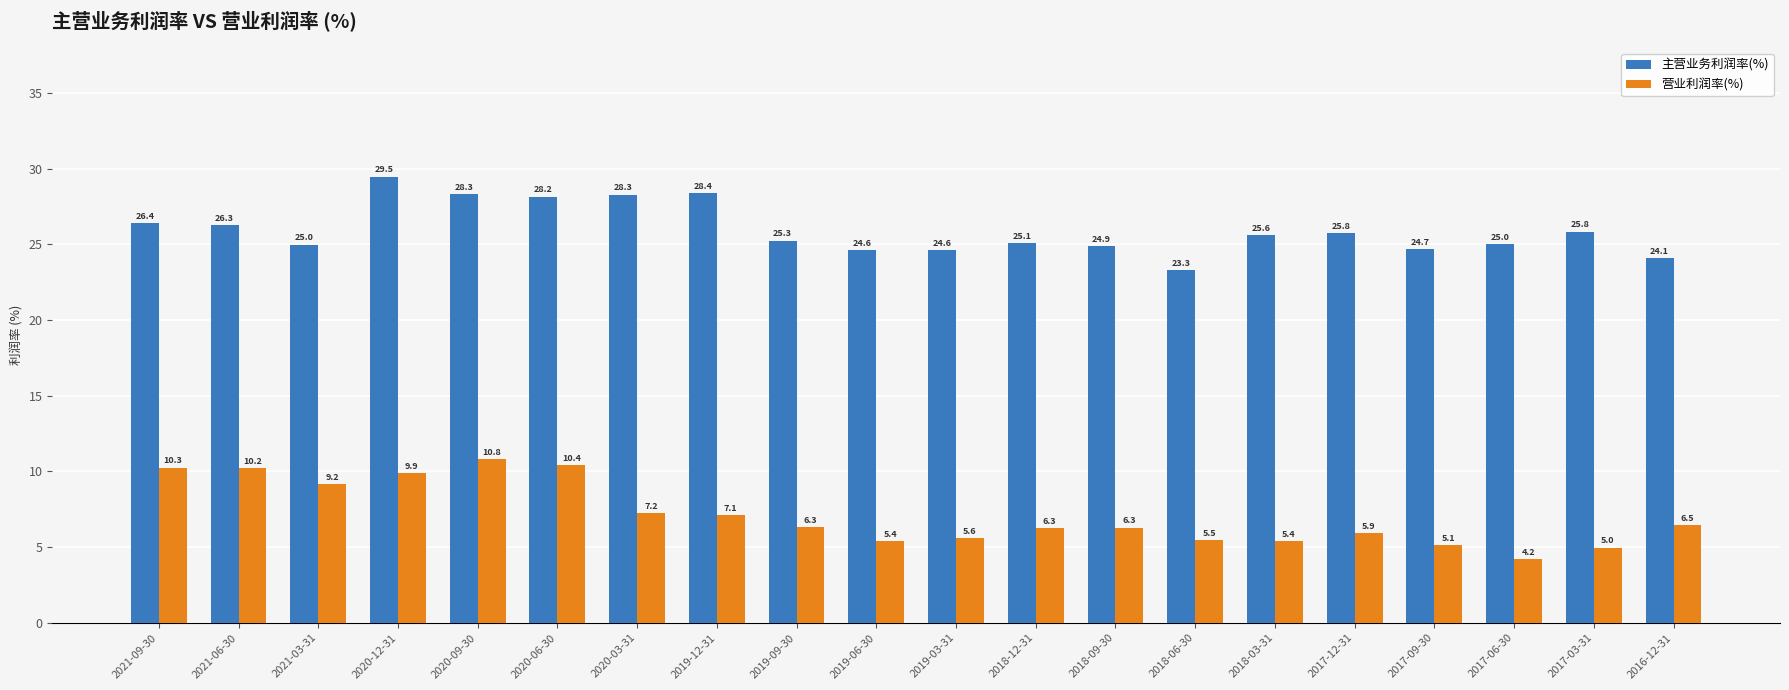

Reading left to right, list all the values displayed in this chart.

主营业务利润率(%): 2021-09-30=26.4	2021-06-30=26.3	2021-03-31=25.0	2020-12-31=29.5	2020-09-30=28.3	2020-06-30=28.2	2020-03-31=28.3	2019-12-31=28.4	2019-09-30=25.3	2019-06-30=24.6	2019-03-31=24.6	2018-12-31=25.1	2018-09-30=24.9	2018-06-30=23.3	2018-03-31=25.6	2017-12-31=25.8	2017-09-30=24.7	2017-06-30=25.0	2017-03-31=25.8	2016-12-31=24.1
营业利润率(%): 2021-09-30=10.3	2021-06-30=10.2	2021-03-31=9.2	2020-12-31=9.9	2020-09-30=10.8	2020-06-30=10.4	2020-03-31=7.2	2019-12-31=7.1	2019-09-30=6.3	2019-06-30=5.4	2019-03-31=5.6	2018-12-31=6.3	2018-09-30=6.3	2018-06-30=5.5	2018-03-31=5.4	2017-12-31=5.9	2017-09-30=5.1	2017-06-30=4.2	2017-03-31=5.0	2016-12-31=6.5